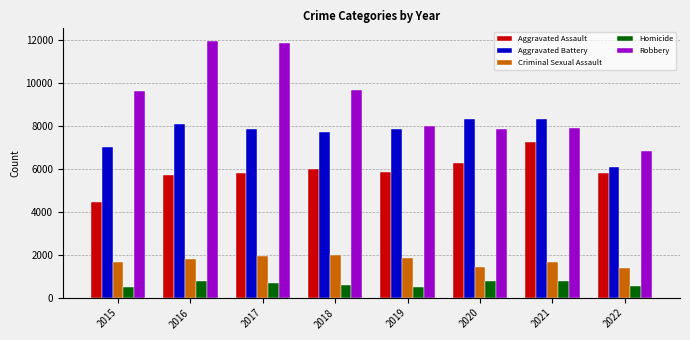

True or false: Criminal Sexual Assault has a value of 1660 at 2015.

True